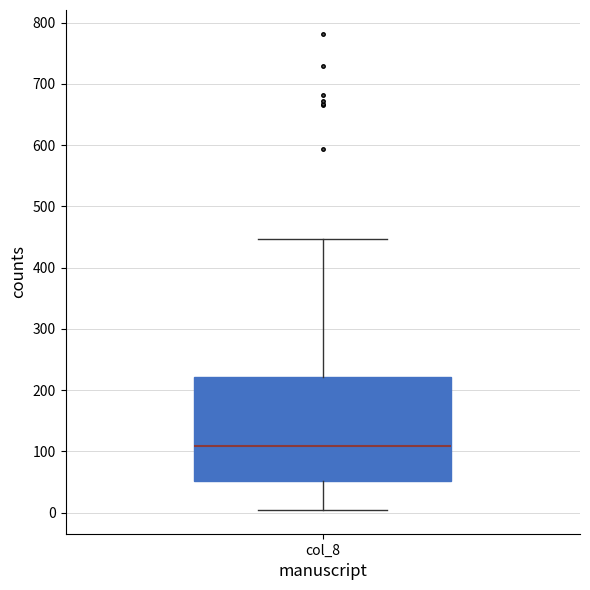

Where is the upper edge of the box for col_8 on the y-axis? The values are not printed on the chart, so give them approximately, as read against the axis.

220